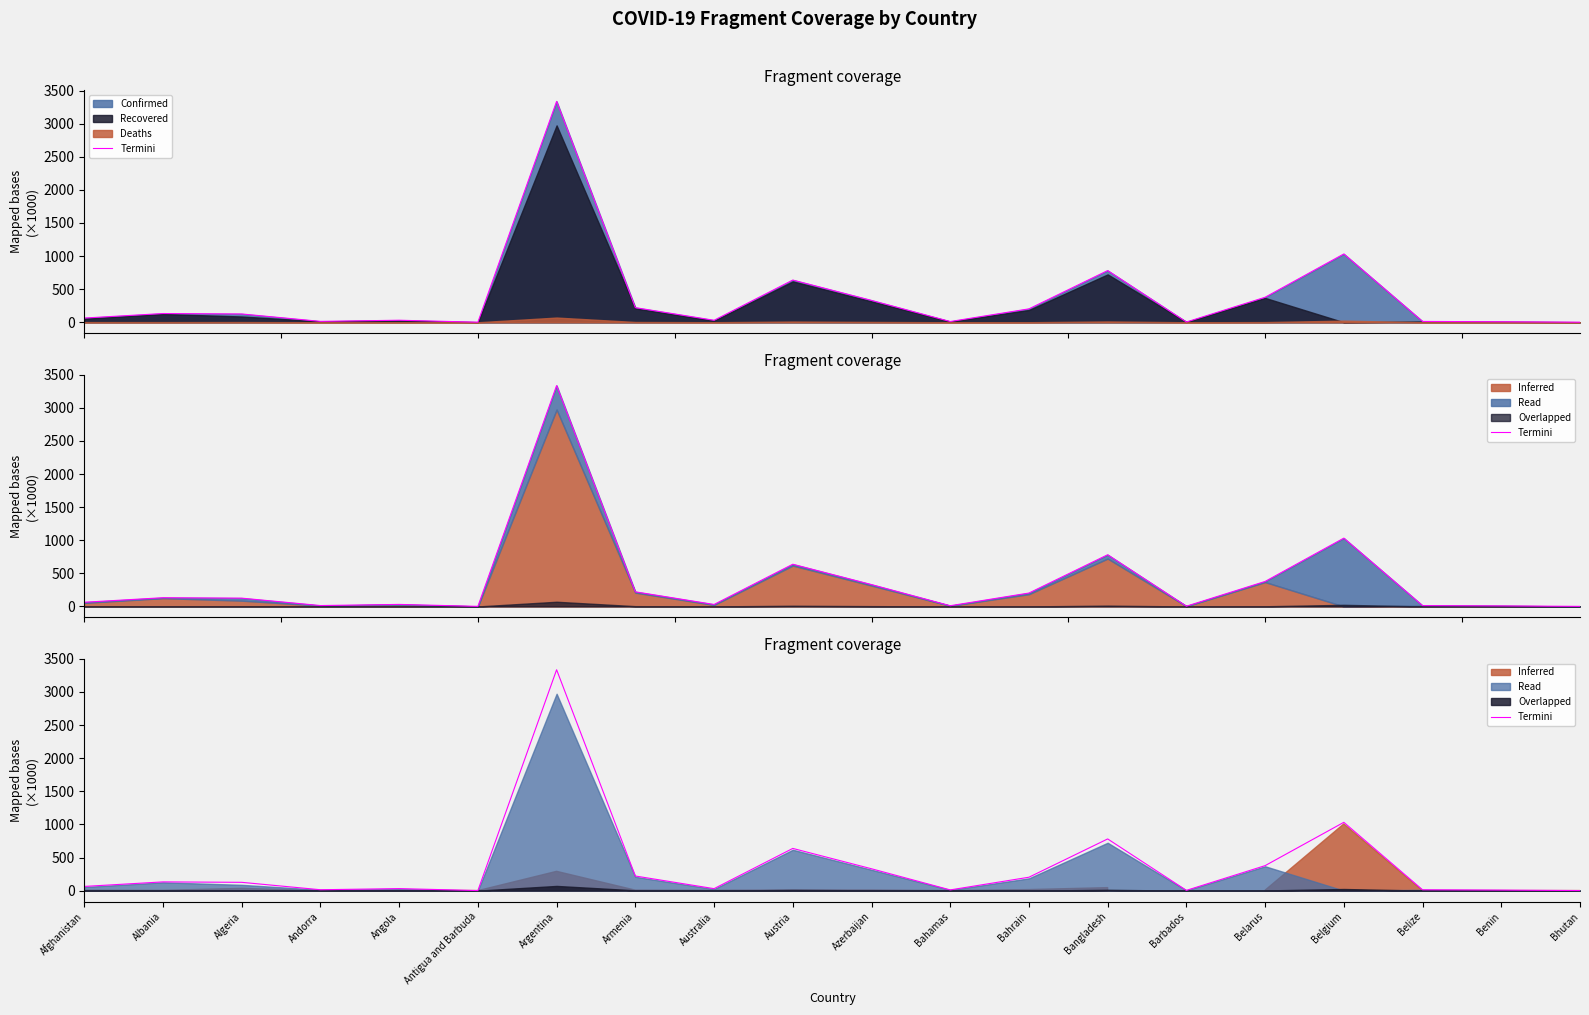

What is the change in value from Azerbaijan to Bangladesh?

+450.6